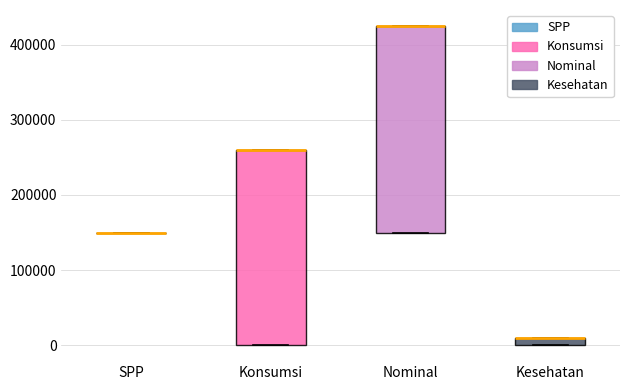

Where is the upper edge of the box for Nominal on the y-axis? The values are not printed on the chart, so give them approximately, as read against the axis.

430000